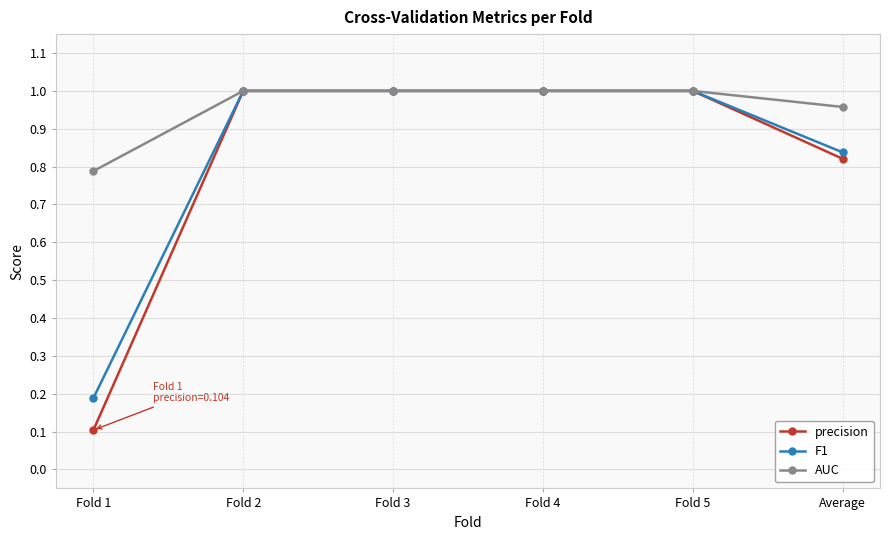

Which category has the lowest value across all series?

Fold 1